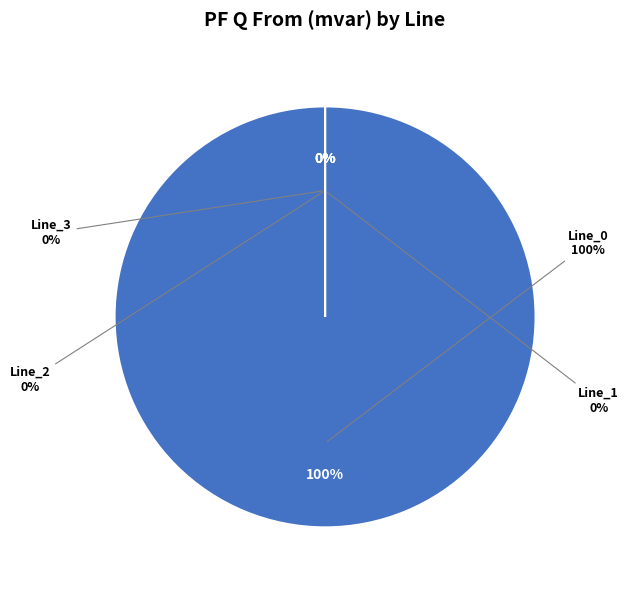

Rank the categories by value from highest to lowest.

Line_0, Line_1, Line_2, Line_3